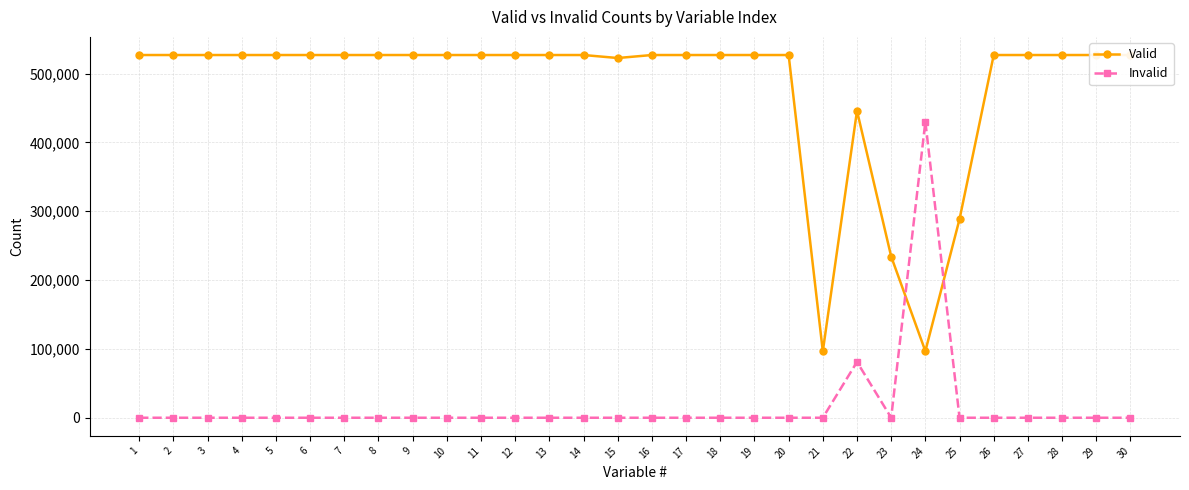

Reading left to right, what are all the values shown in this chart?

Valid: 1=527093	2=527093	3=527093	4=527093	5=527093	6=527093	7=527093	8=527093	9=527093	10=527093	11=527093	12=527093	13=527093	14=527093	15=522742	16=527093	17=527093	18=527093	19=527093	20=527093	21=96569	22=446006	23=234290	24=96784	25=288617	26=527093	27=527093	28=527093	29=527093	30=527093
Invalid: 1=0	2=0	3=0	4=0	5=0	6=0	7=0	8=0	9=0	10=0	11=0	12=0	13=0	14=0	15=0	16=0	17=0	18=0	19=0	20=0	21=0	22=81087	23=0	24=430309	25=0	26=0	27=0	28=0	29=0	30=0